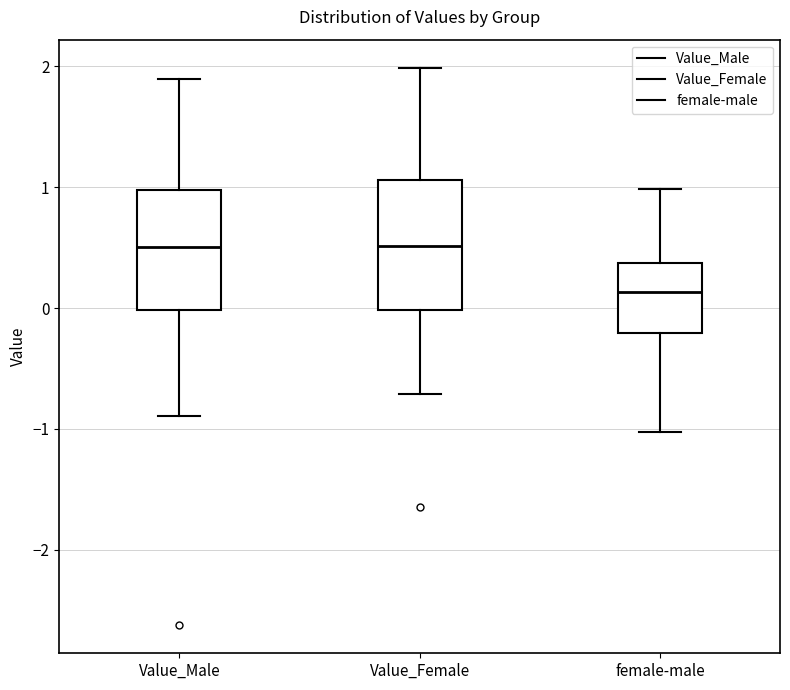

Reading left to right, transcribe this box plot: for each box, give where its median line is, the range the box spans, and where its two whiskers end, as read against the y-axis. The values are not printed on the chart, so give them approximately, as read against the axis.

Value_Male: median 0.5, box 0.0 to 1.0, whiskers -0.9 to 1.9
Value_Female: median 0.5, box 0.0 to 1.1, whiskers -0.7 to 2.0
female-male: median 0.1, box -0.2 to 0.4, whiskers -1.0 to 1.0